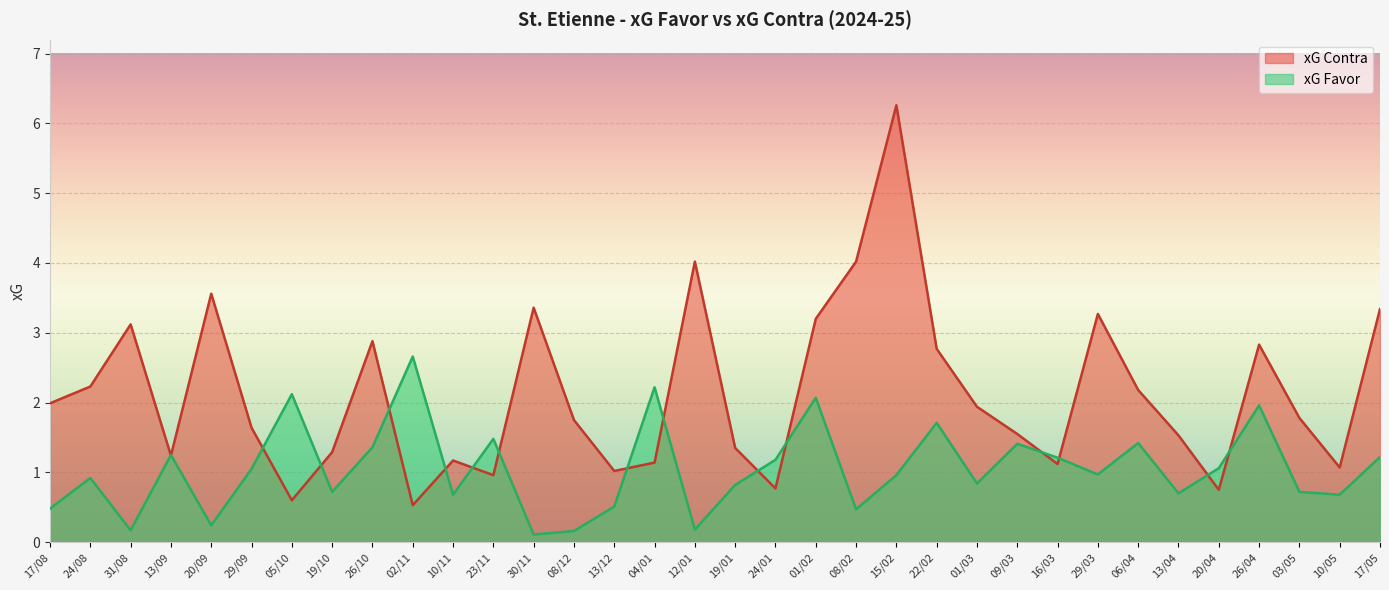

What is the label of the 29th point from the left?

13/04